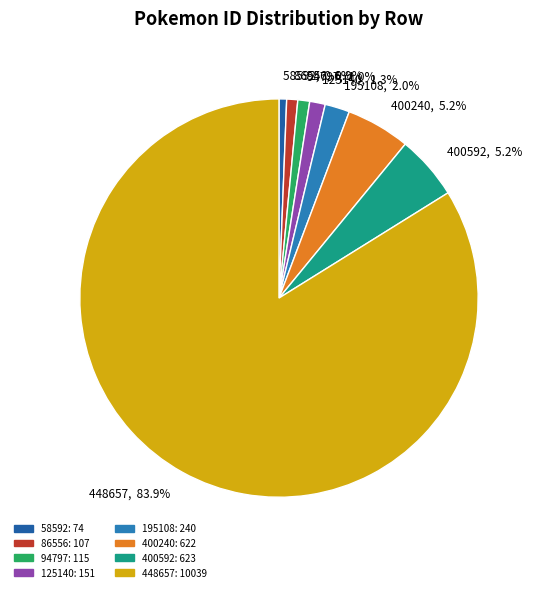

Which has a higher value, 195108, 2.0% or 400592, 5.2%?

400592, 5.2%